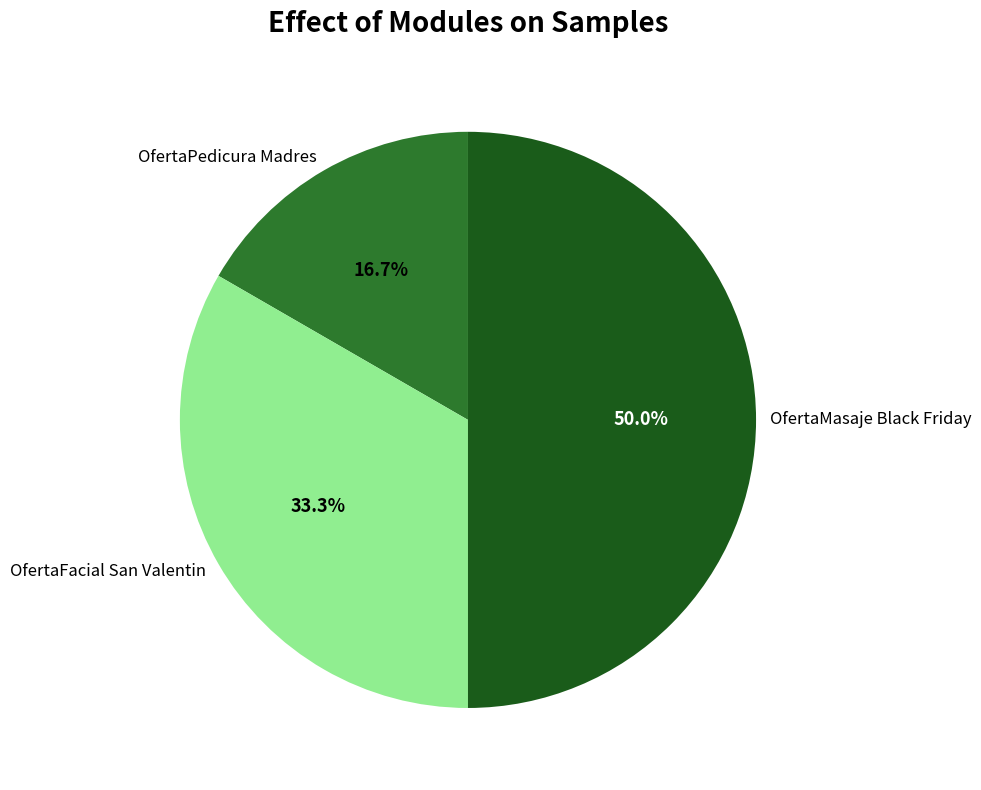

Is it true that OfertaMasaje Black Friday is 62% of the pie?

False